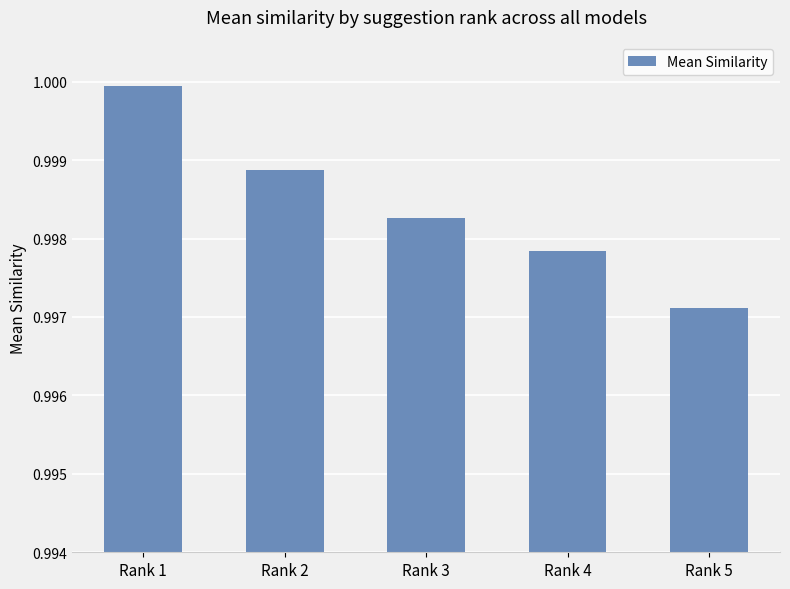

At which category does the chart reach its peak across all series?

Rank 1